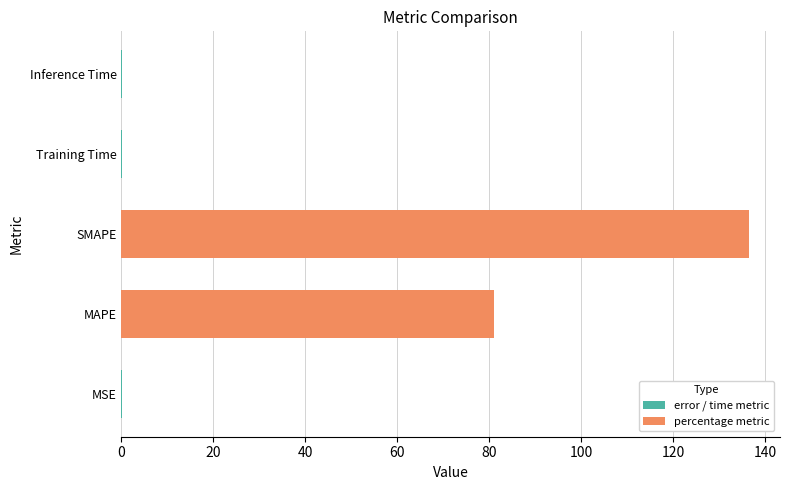

Does the chart contain stacked bars?

No